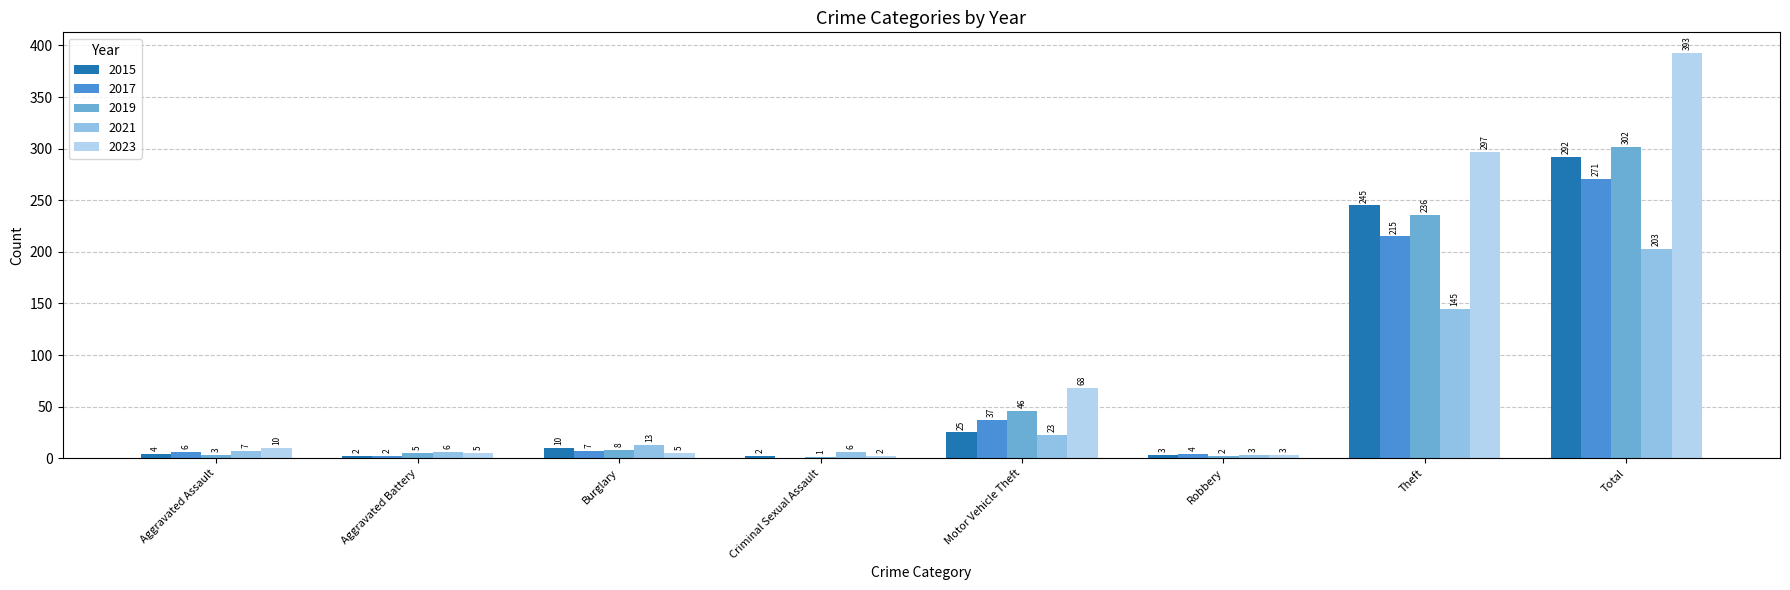

Reading left to right, transcribe all the data shown in this chart.

2015: Aggravated Assault=4	Aggravated Battery=2	Burglary=10	Criminal Sexual Assault=2	Motor Vehicle Theft=25	Robbery=3	Theft=245	Total=292
2017: Aggravated Assault=6	Aggravated Battery=2	Burglary=7	Criminal Sexual Assault=0	Motor Vehicle Theft=37	Robbery=4	Theft=215	Total=271
2019: Aggravated Assault=3	Aggravated Battery=5	Burglary=8	Criminal Sexual Assault=1	Motor Vehicle Theft=46	Robbery=2	Theft=236	Total=302
2021: Aggravated Assault=7	Aggravated Battery=6	Burglary=13	Criminal Sexual Assault=6	Motor Vehicle Theft=23	Robbery=3	Theft=145	Total=203
2023: Aggravated Assault=10	Aggravated Battery=5	Burglary=5	Criminal Sexual Assault=2	Motor Vehicle Theft=68	Robbery=3	Theft=297	Total=393